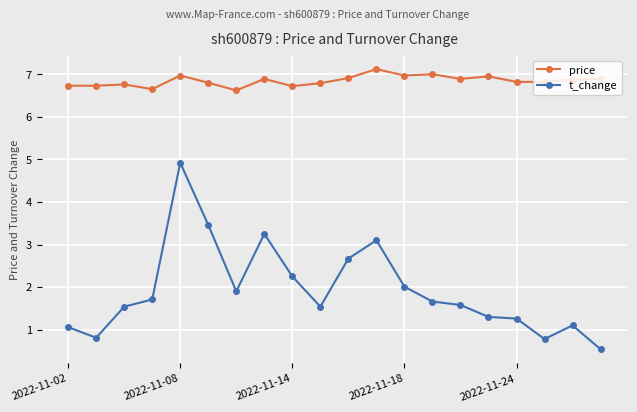

What is the difference between the maximum and minimum values in the price series?

0.5